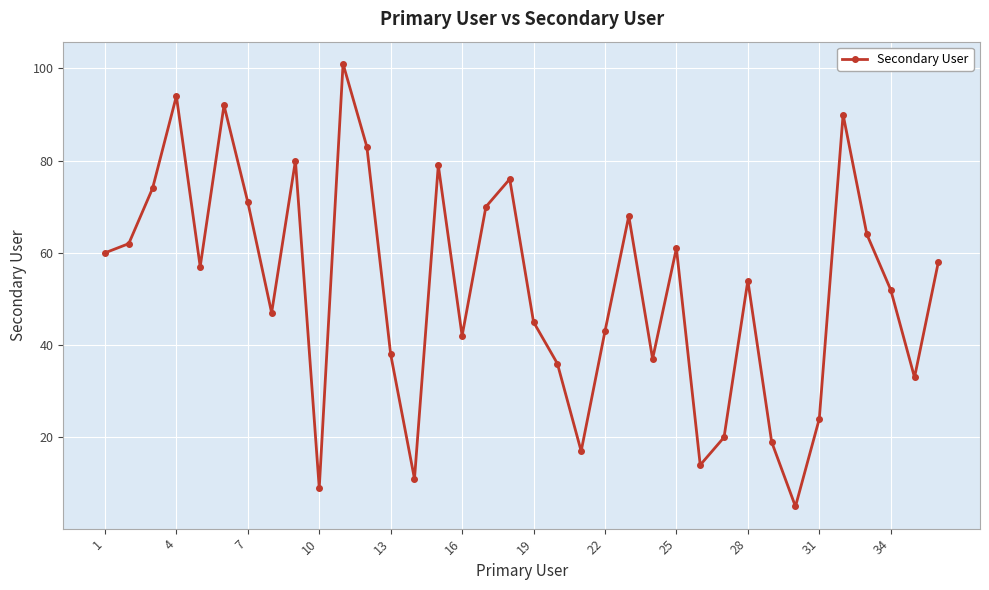

How many interior local valleys (lower than both neighbors) does the data have?

10